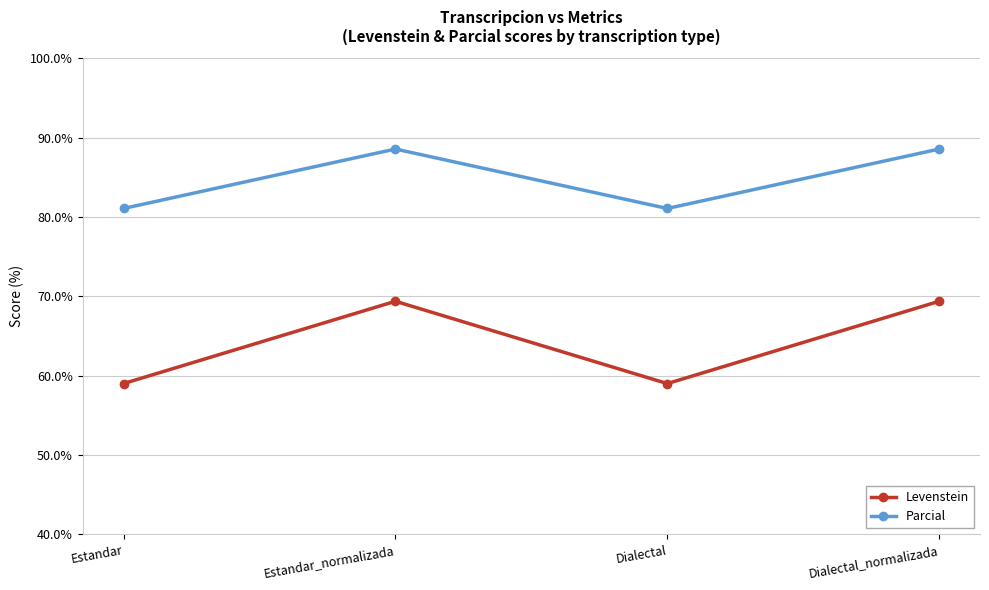

At Dialectal, list the series in order from smallest to largest.

Levenstein, Parcial